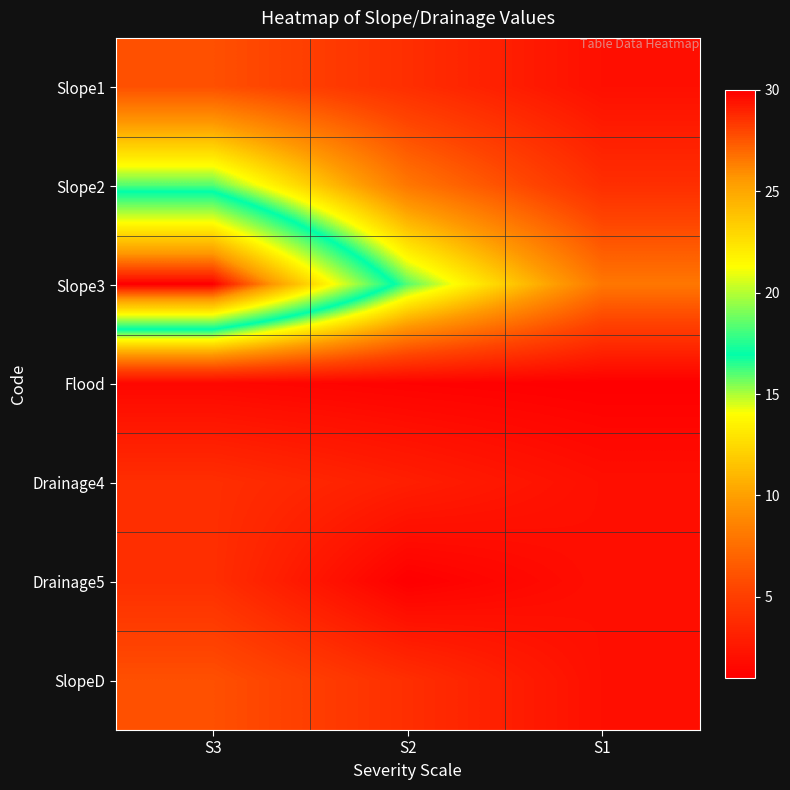

Reading left to right, transcribe all the data shown in this chart.

Slope1: S3=6.0	S2=4.0	S1=2.0
Slope2: S3=16.0	S2=8.0	S1=4.0
Slope3: S3=30.0	S2=16.0	S1=8.0
Flood: S3=1.5	S2=1.2	S1=1.0
Drainage4: S3=4.0	S2=3.0	S1=2.0
Drainage5: S3=4.0	S2=1.0	S1=2.0
SlopeD: S3=6.0	S2=4.0	S1=2.0